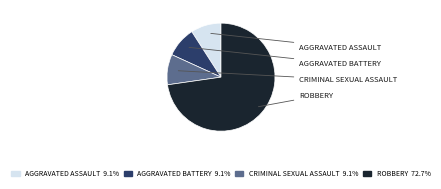

Count the number of slices in the pie.

4